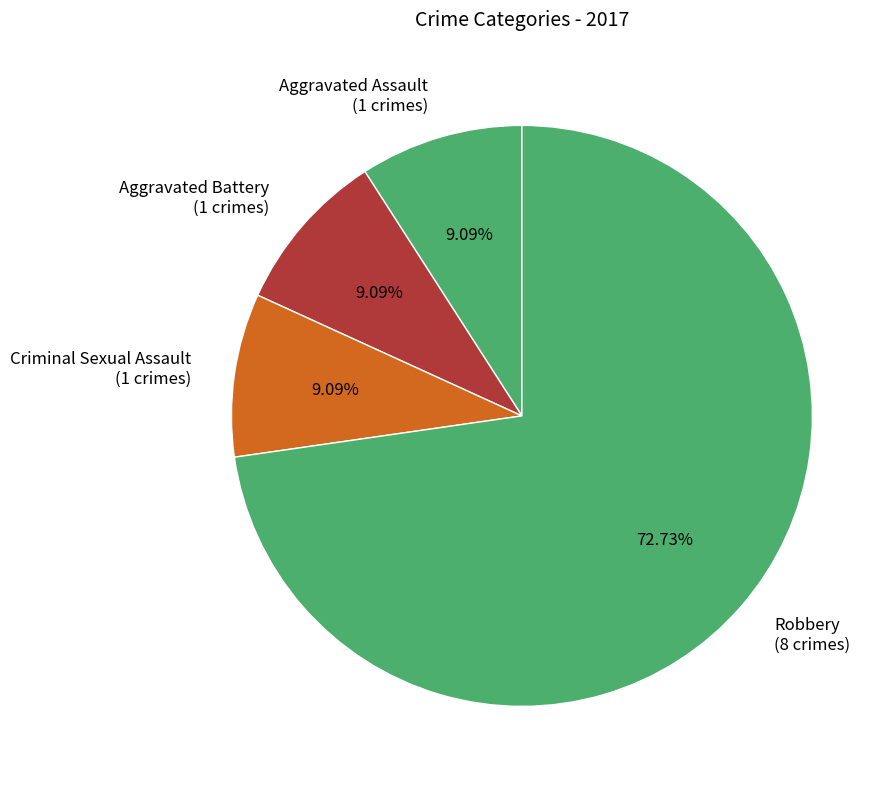

Which has a higher value, Criminal Sexual Assault (1 crimes) or Robbery (8 crimes)?

Robbery (8 crimes)